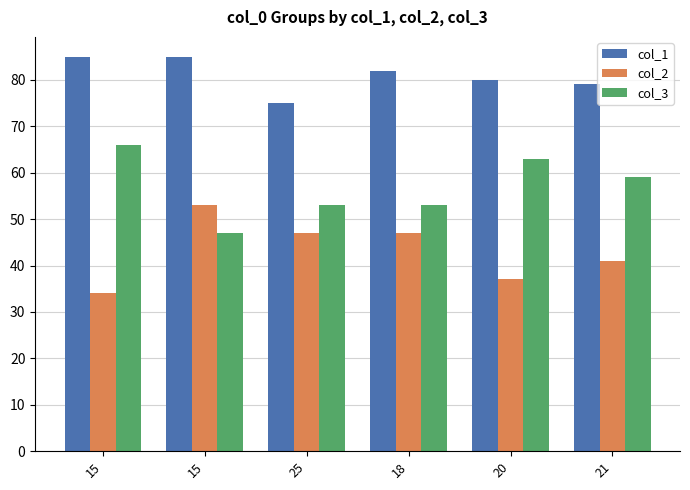

Count the number of categories in the chart.

6